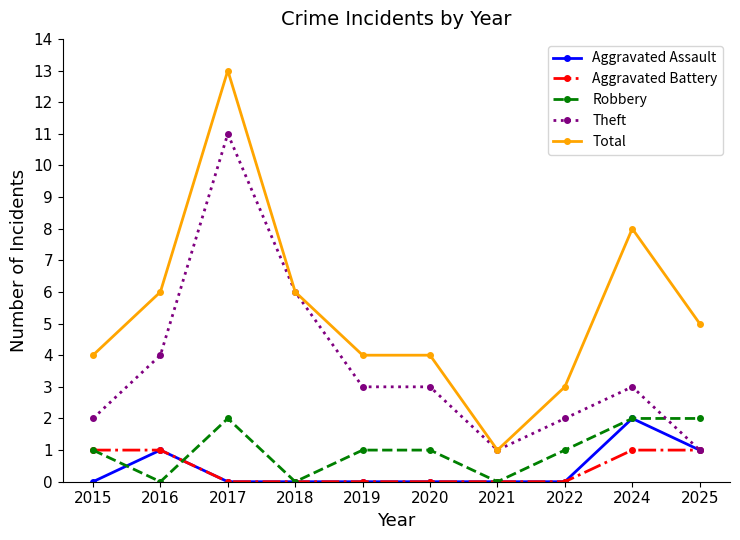

Reading right to left, transcribe all the data shown in this chart.

Aggravated Assault: 2025=1	2024=2	2022=0	2021=0	2020=0	2019=0	2018=0	2017=0	2016=1	2015=0
Aggravated Battery: 2025=1	2024=1	2022=0	2021=0	2020=0	2019=0	2018=0	2017=0	2016=1	2015=1
Robbery: 2025=2	2024=2	2022=1	2021=0	2020=1	2019=1	2018=0	2017=2	2016=0	2015=1
Theft: 2025=1	2024=3	2022=2	2021=1	2020=3	2019=3	2018=6	2017=11	2016=4	2015=2
Total: 2025=5	2024=8	2022=3	2021=1	2020=4	2019=4	2018=6	2017=13	2016=6	2015=4